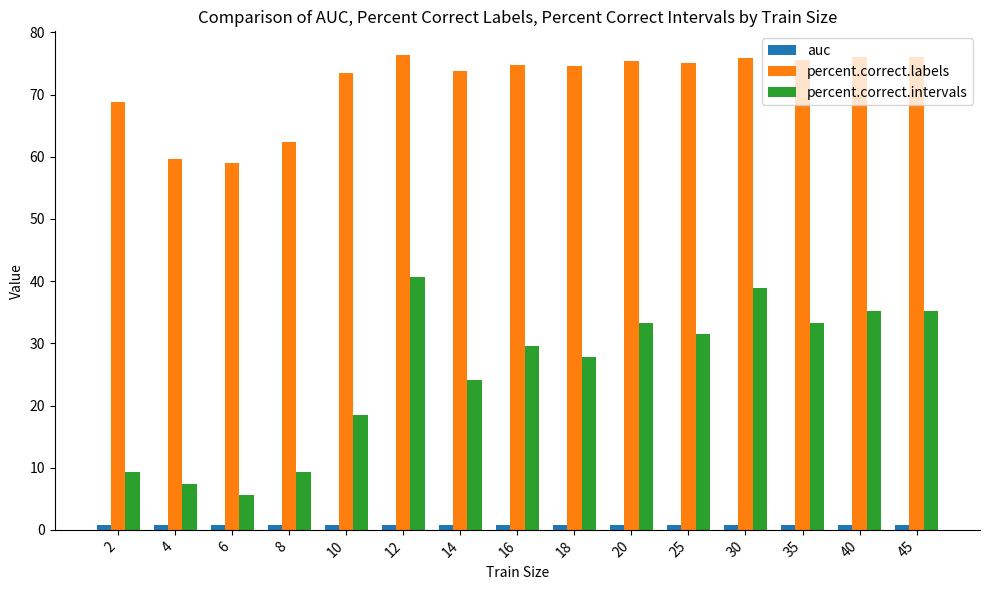

What is the maximum value shown in the chart?

76.4